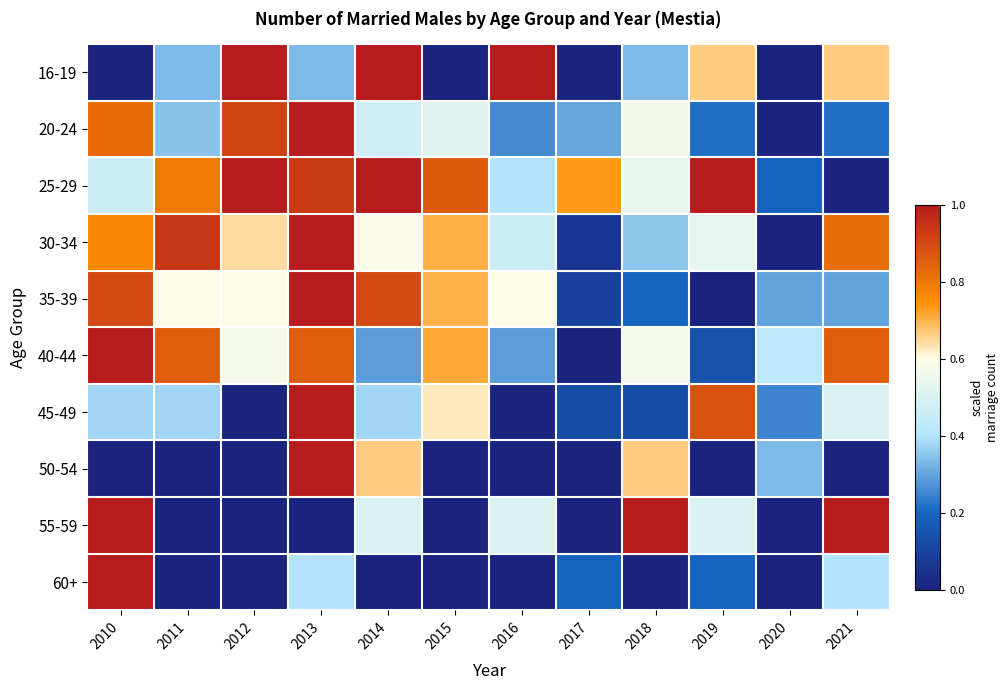

What is the total value across all series at 2021?

4.8